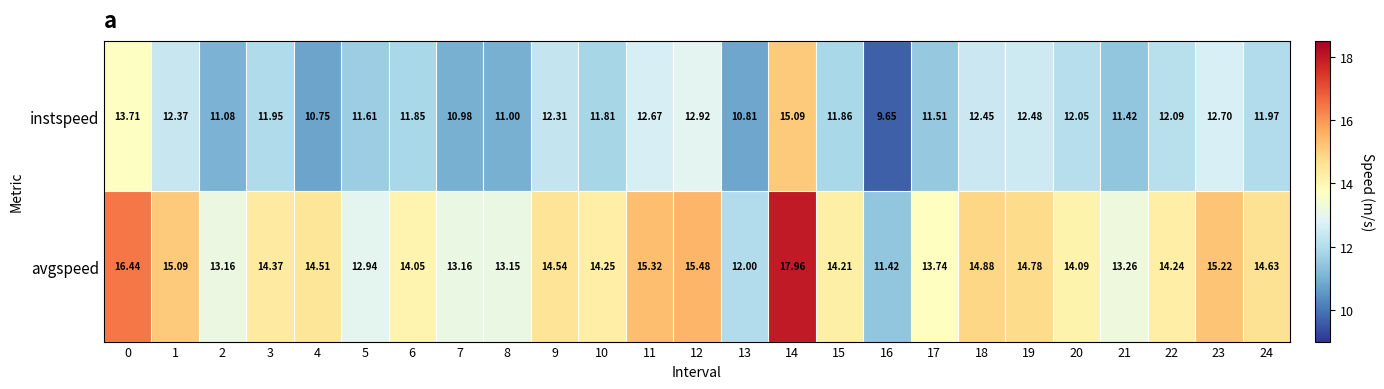

Count the number of data series in this chart.

2